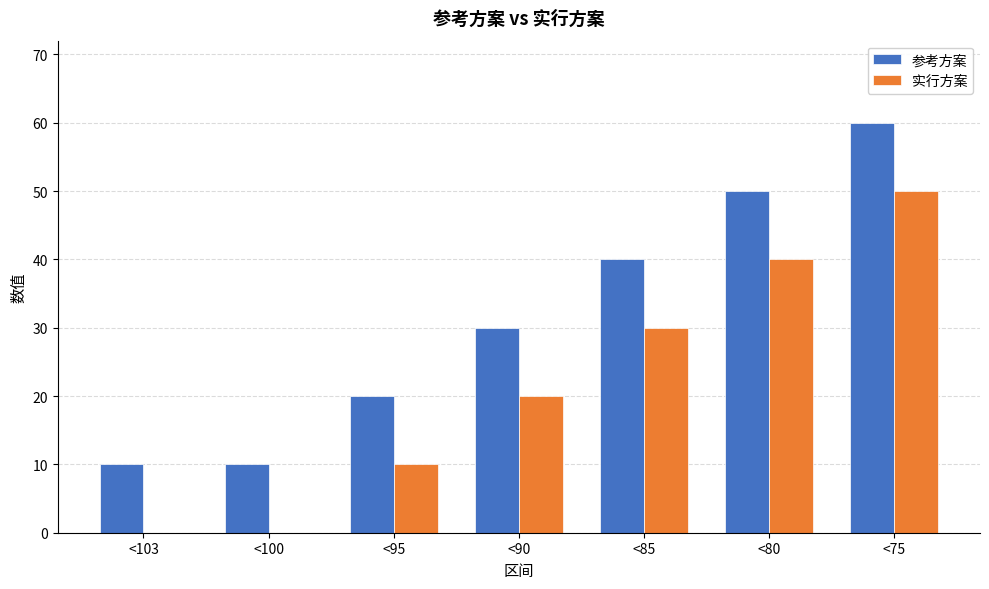

What is the total value across all series at <103?

10